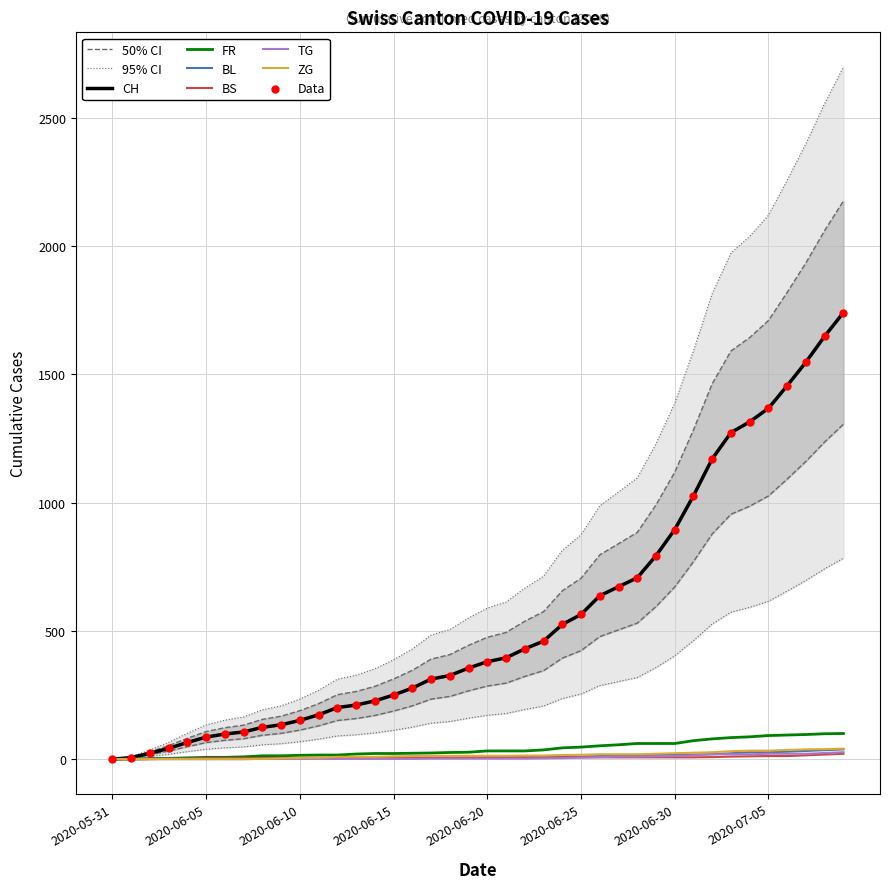

Which series contains the highest Y value?

CH